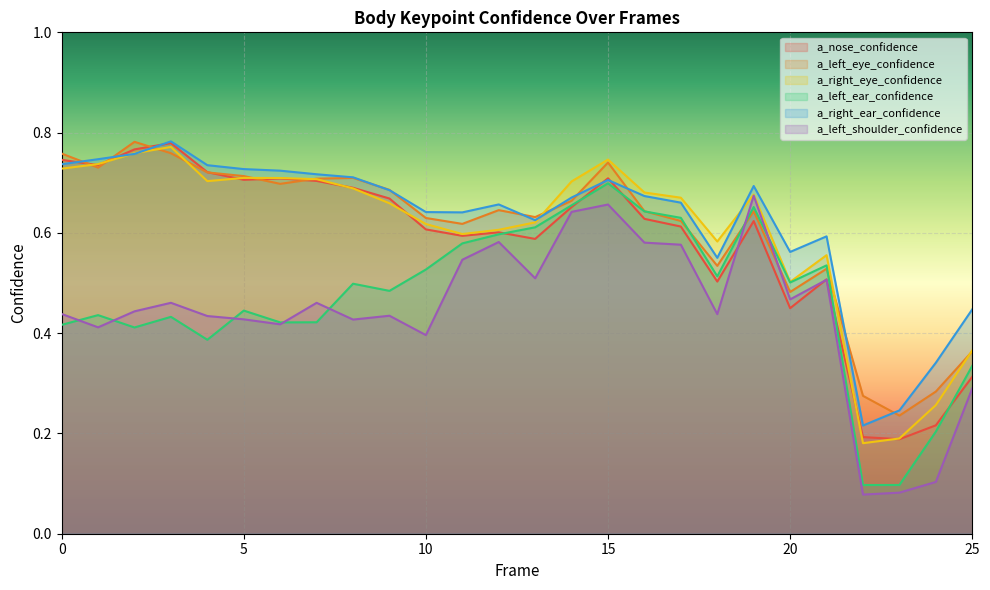

Is it true that a_right_ear_confidence equals 0.2 at 16?

False